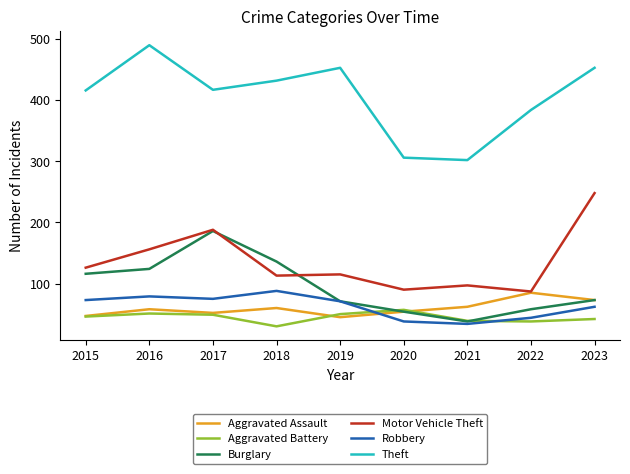

The Aggravated Assault series shows 120 at 2023. True or false?

False